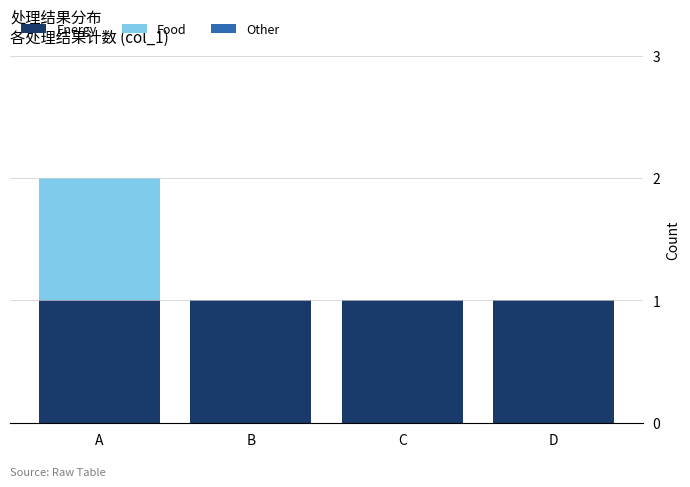

What is the sum of all Energy values?

4